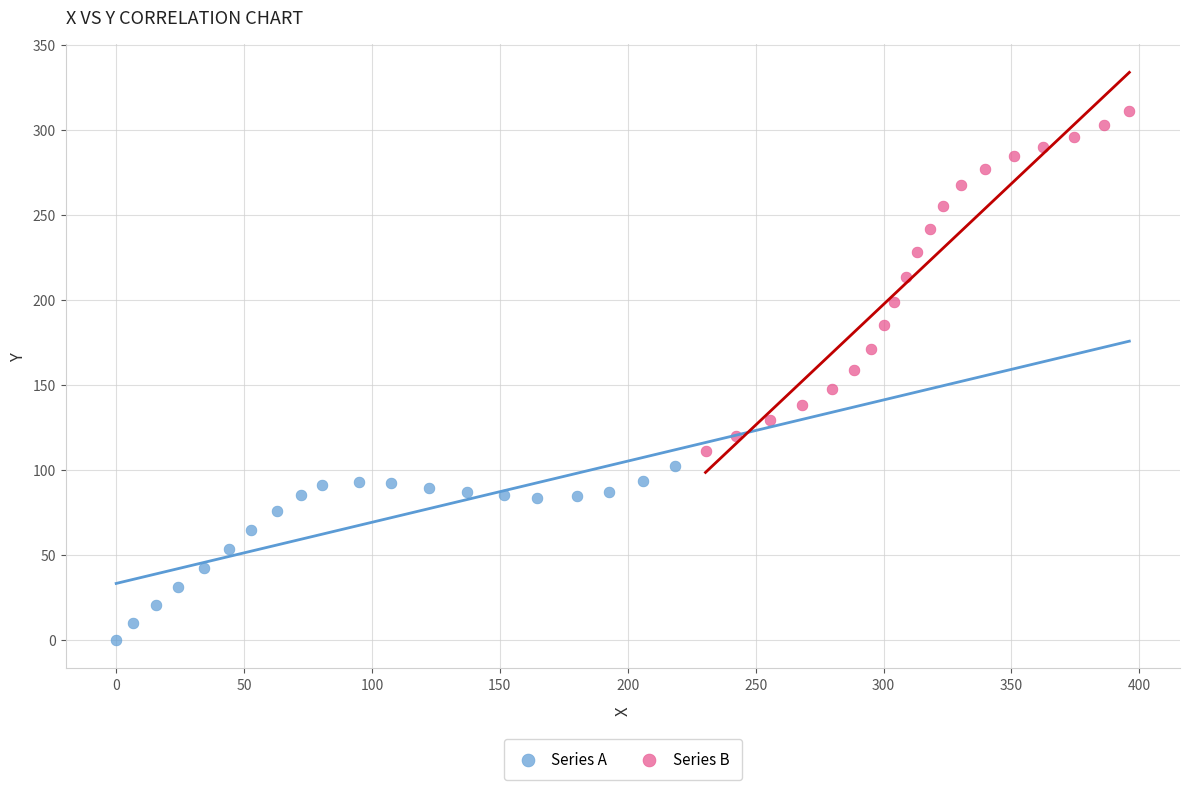

Which series contains the lowest Y value?

Series A